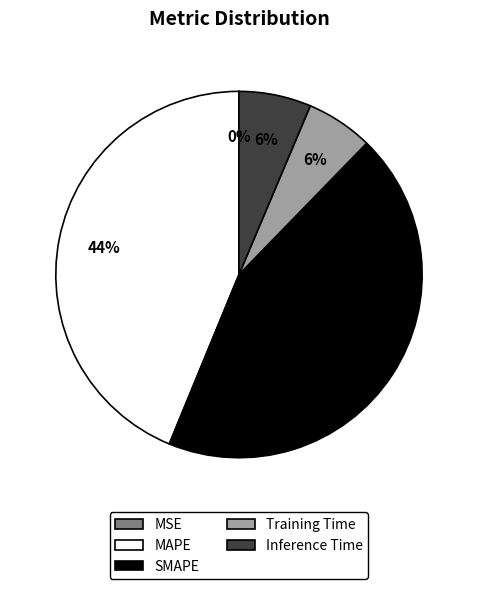

Is it true that MAPE is 44% of the pie?

True